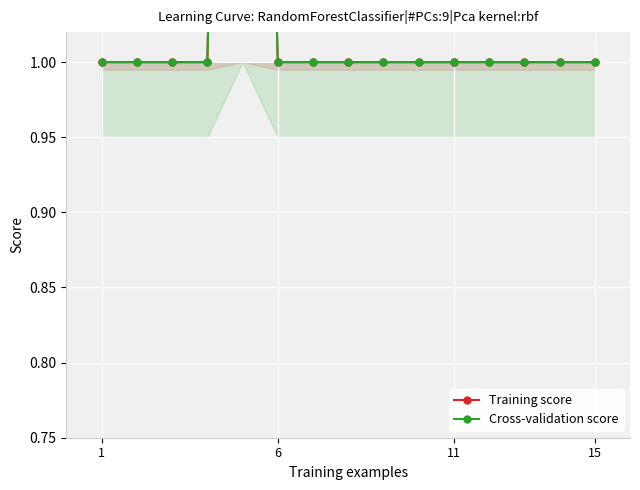

Between 13 and 4, which is larger?

4